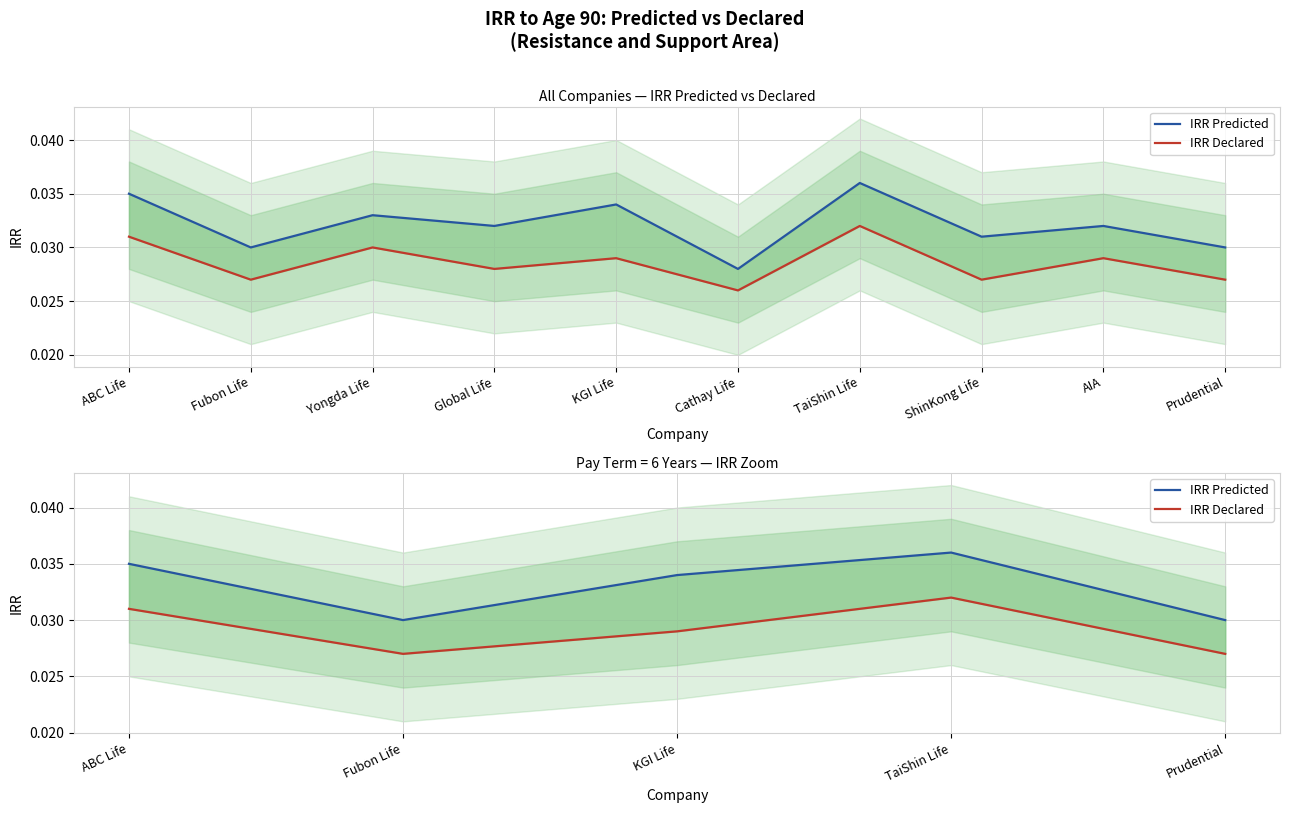

What is the sum of the IRR Declared values at ABC Life and Fubon Life?

0.1